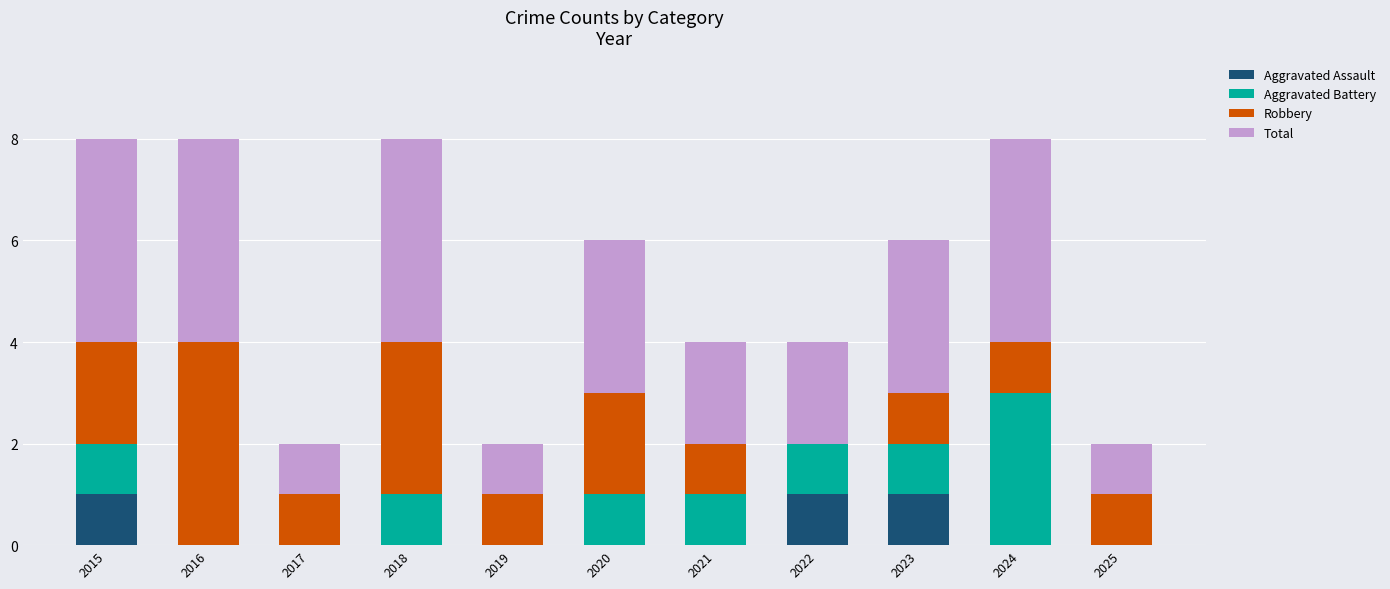

True or false: Aggravated Assault has a value of 0 at 2017.

True